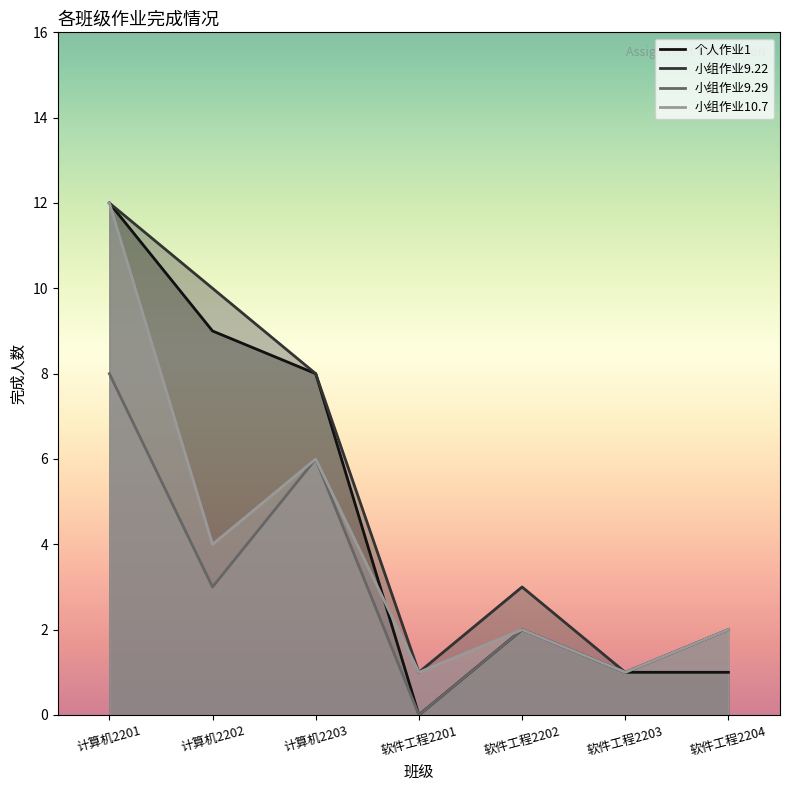

At which label does 个人作业1 reach its peak?

计算机2201